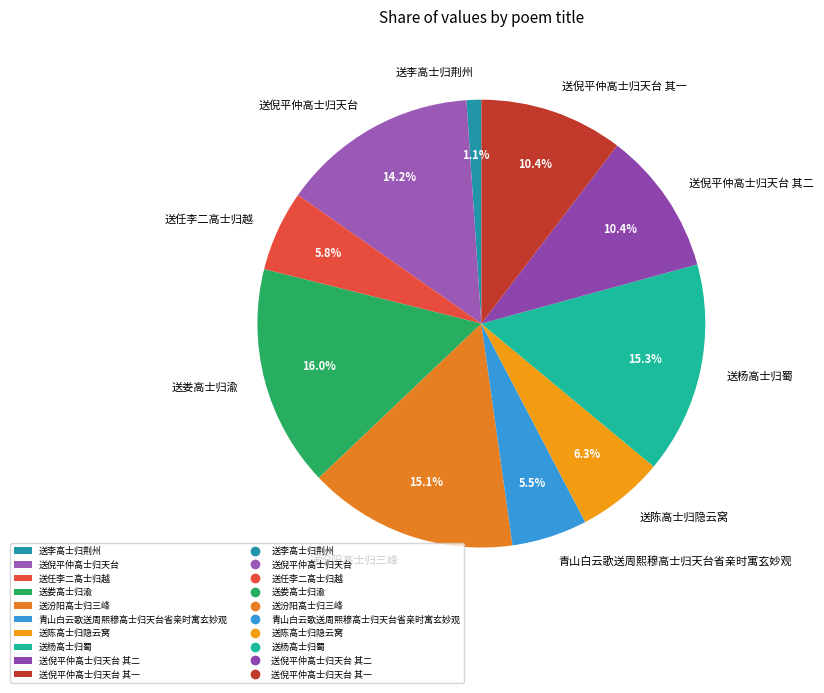

How many segments does this pie chart have?

10